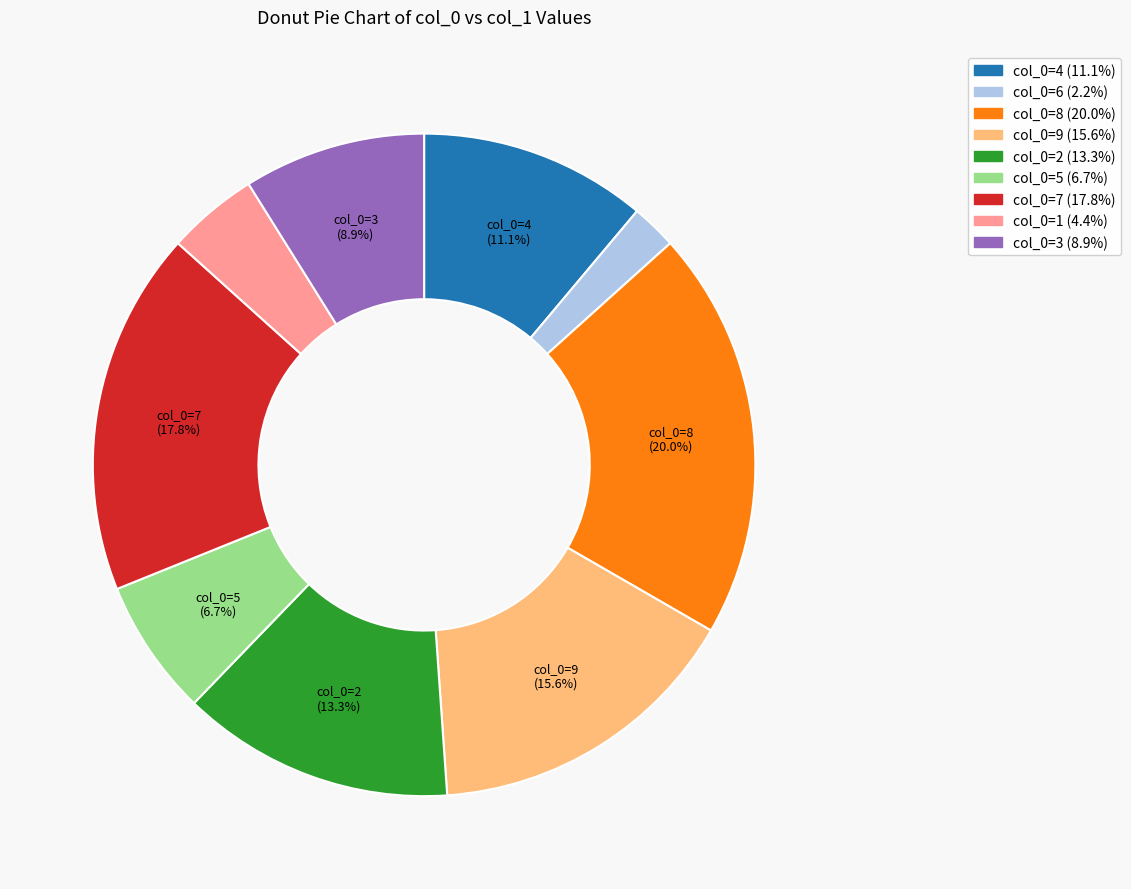

How many segments does this pie chart have?

9